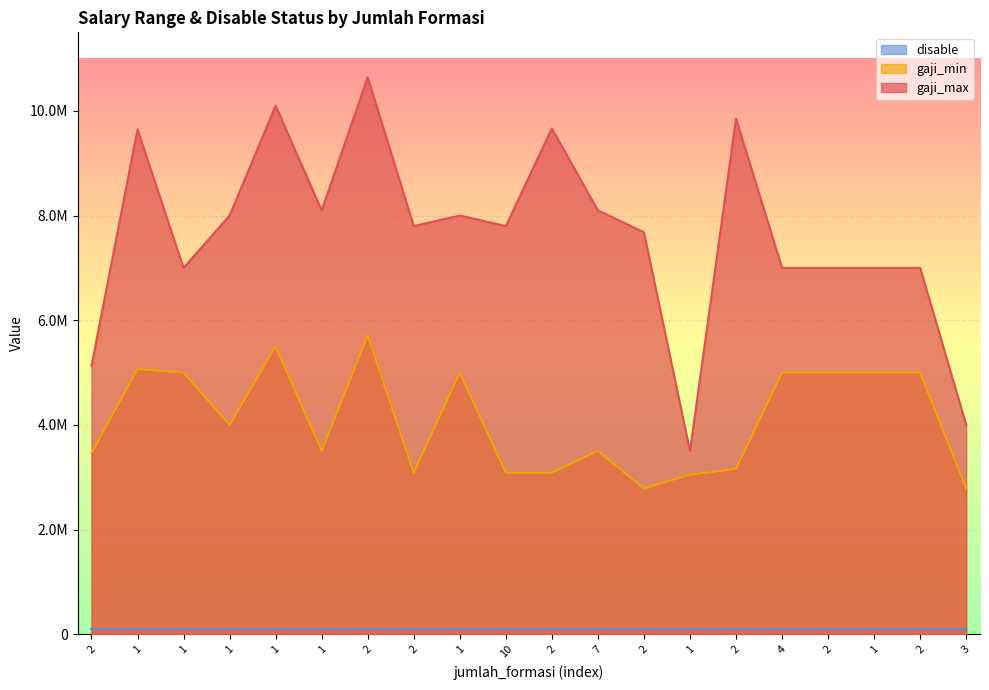

List the labels in order of gaji_max value, smallest first.

1, 3, 2, 1, 4, 2, 1, 2, 2, 2, 10, 1, 1, 1, 7, 1, 2, 2, 1, 2